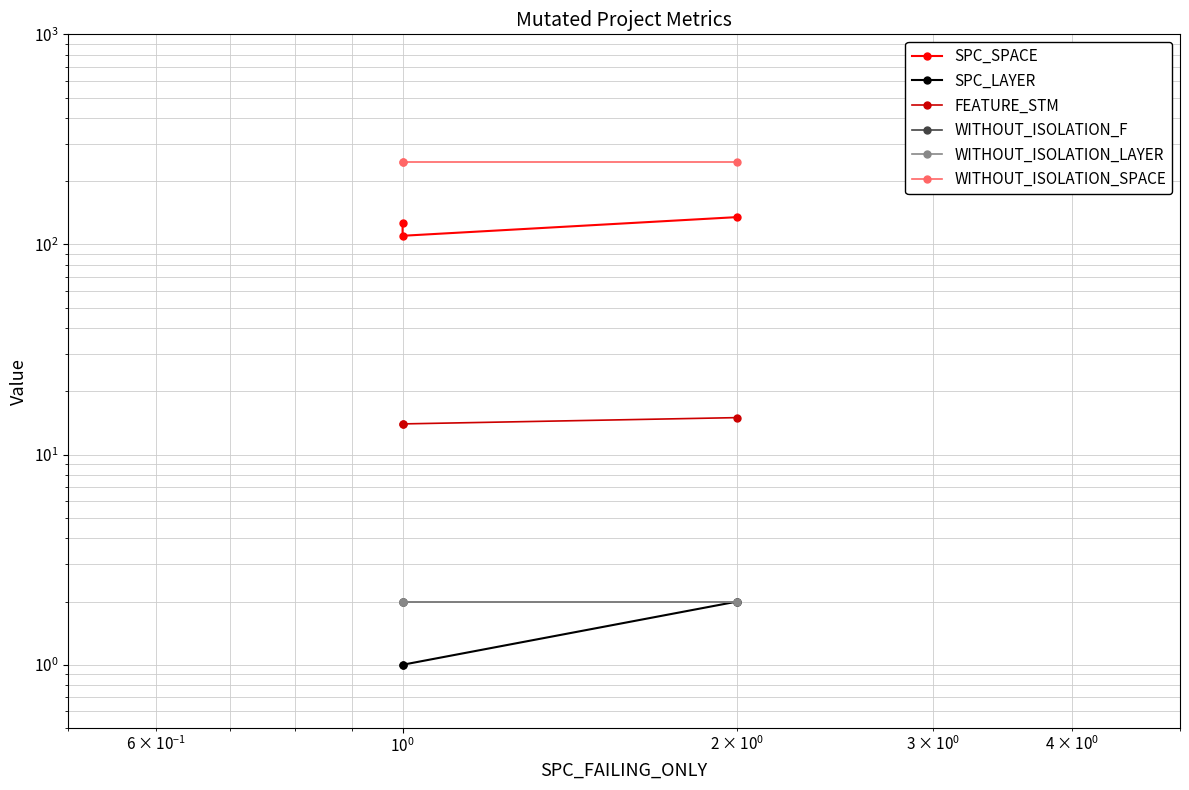

Which has a higher value, $\mathdefault{10^{0}}$ or $\mathdefault{10^{-2}}$?

$\mathdefault{10^{0}}$